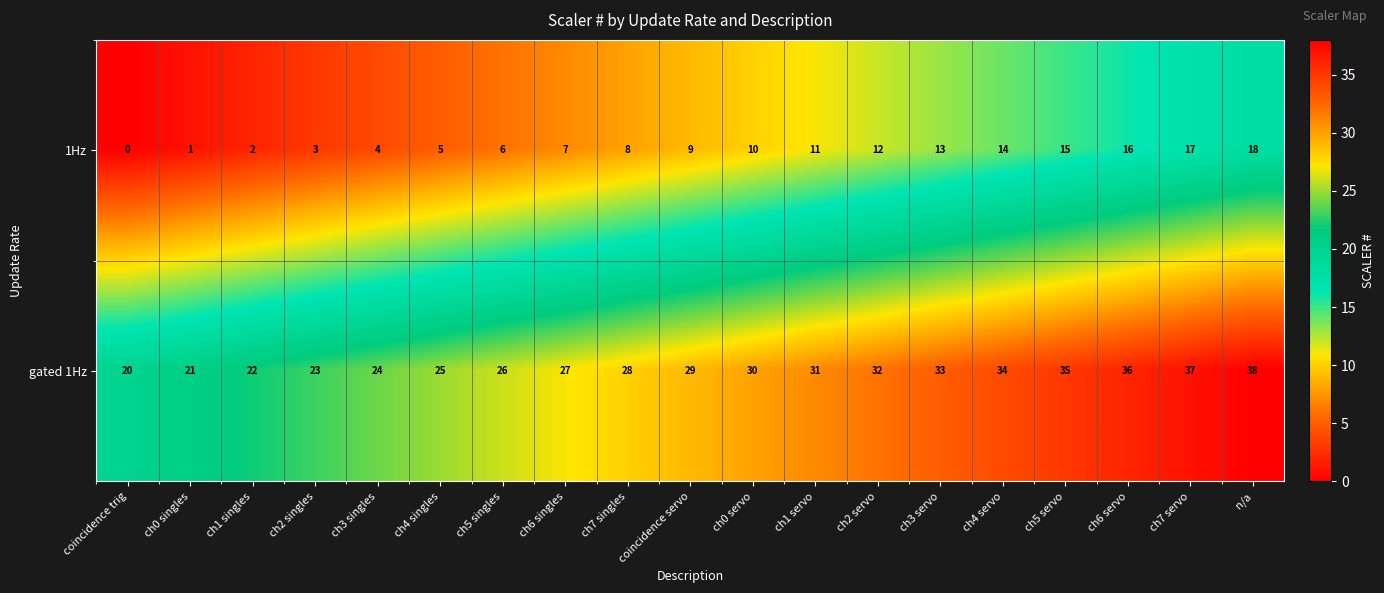

Which series has the largest total across all categories?

gated 1Hz